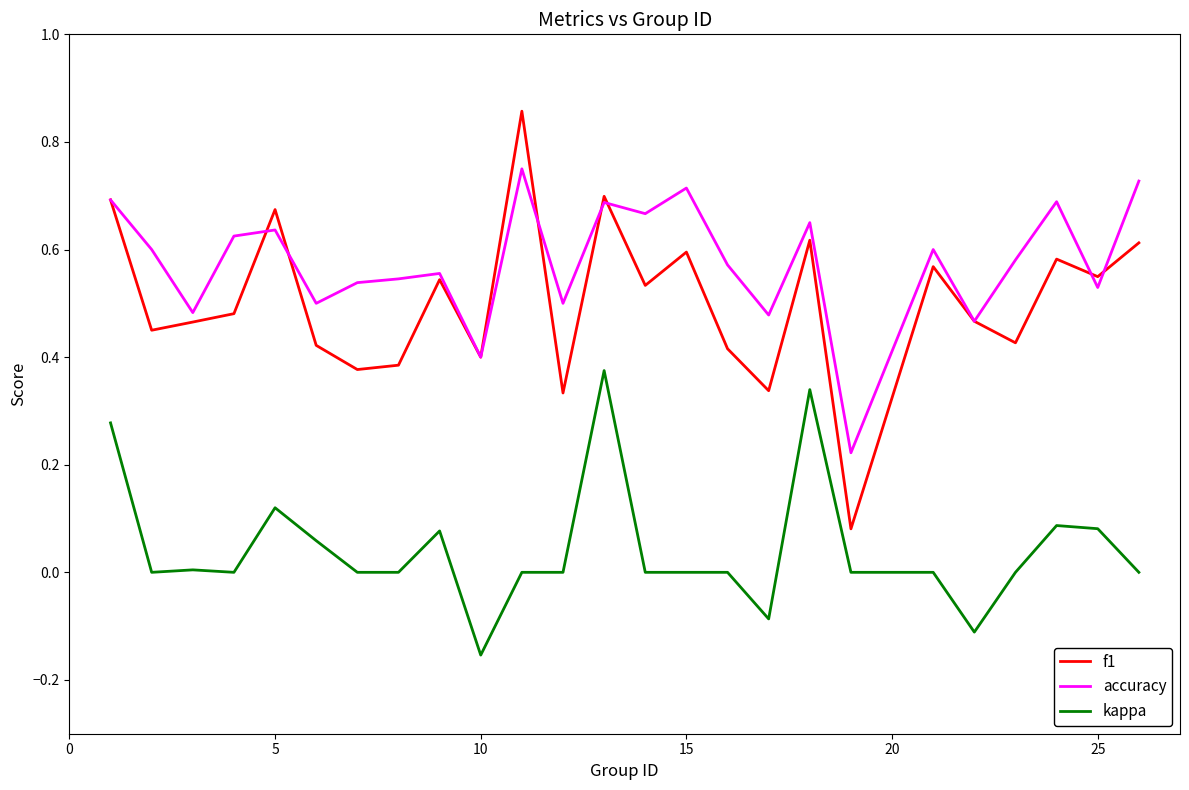

Which series has the largest total across all categories?

accuracy